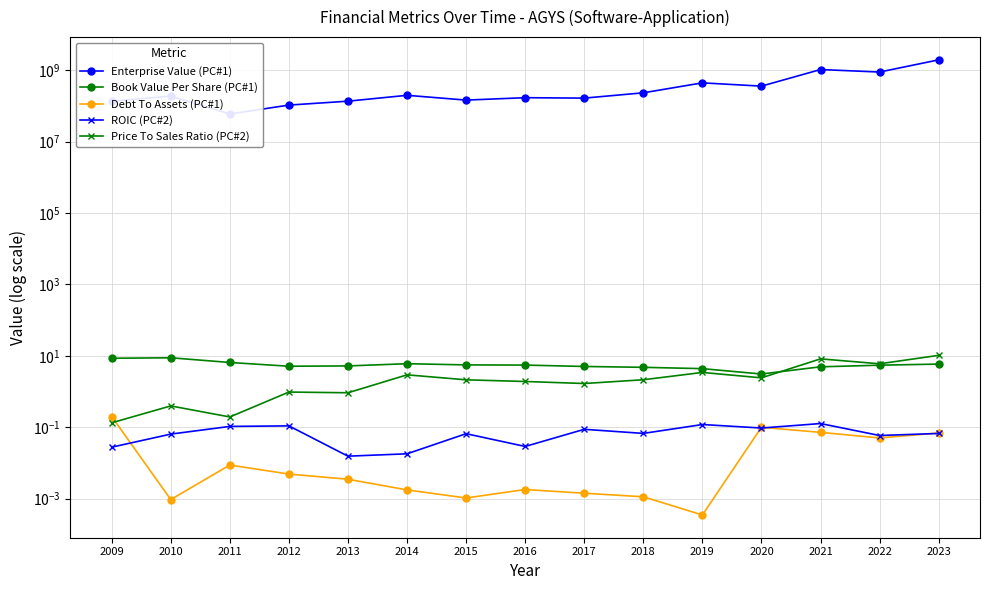

At which label is Book Value Per Share (PC#1) closest to 5?

2017